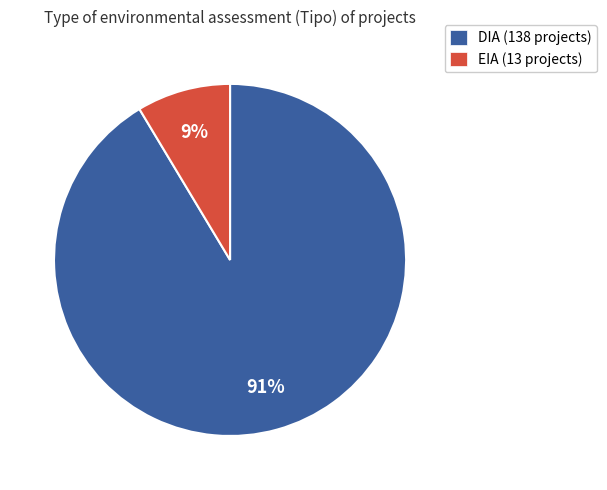

To the nearest percent, what is the average slice percentage?

50%